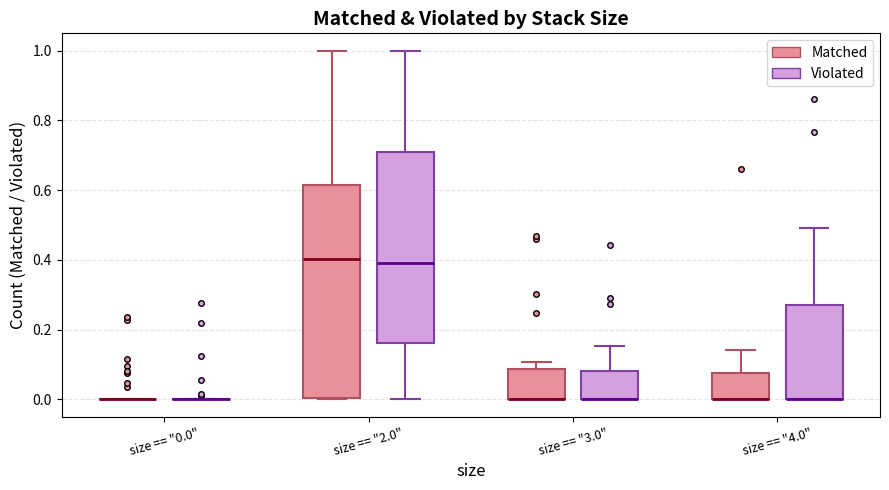

Where does the upper whisker of the box for size == "3.0" (Violated) end on the y-axis? The values are not printed on the chart, so give them approximately, as read against the axis.

0.16